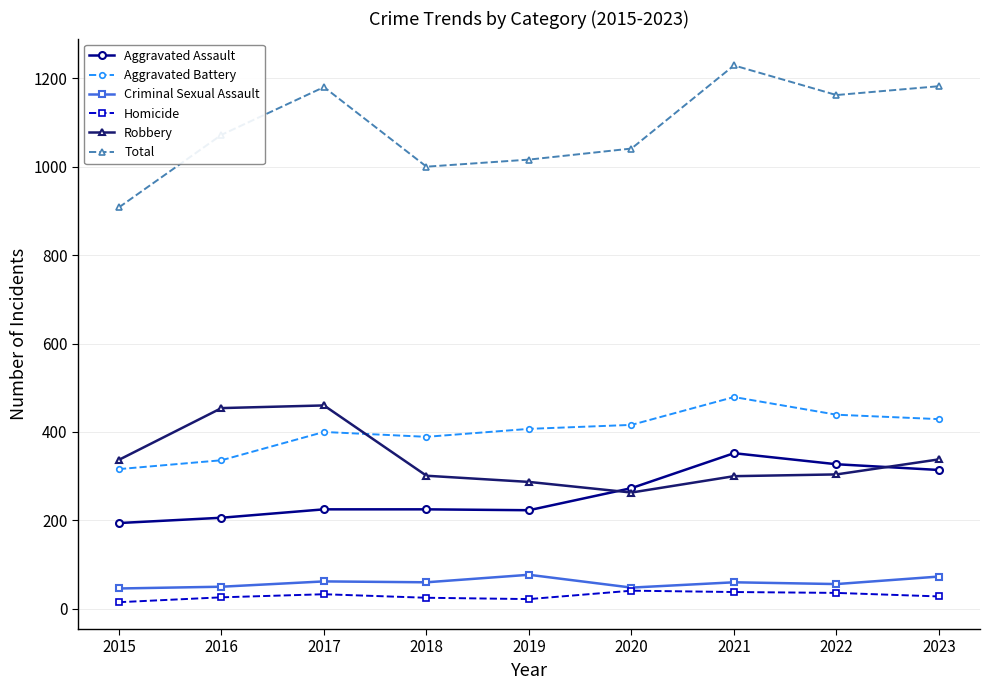

Rank the series at 2021 from lowest to highest value.

Homicide, Criminal Sexual Assault, Robbery, Aggravated Assault, Aggravated Battery, Total